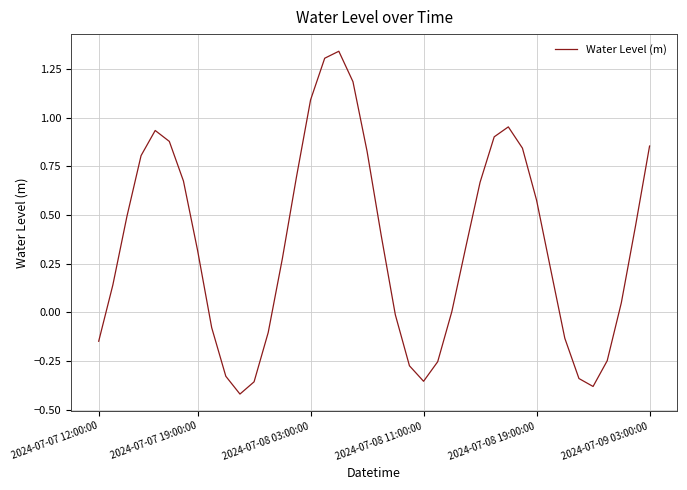

What is the difference between the maximum and minimum values?

1.8